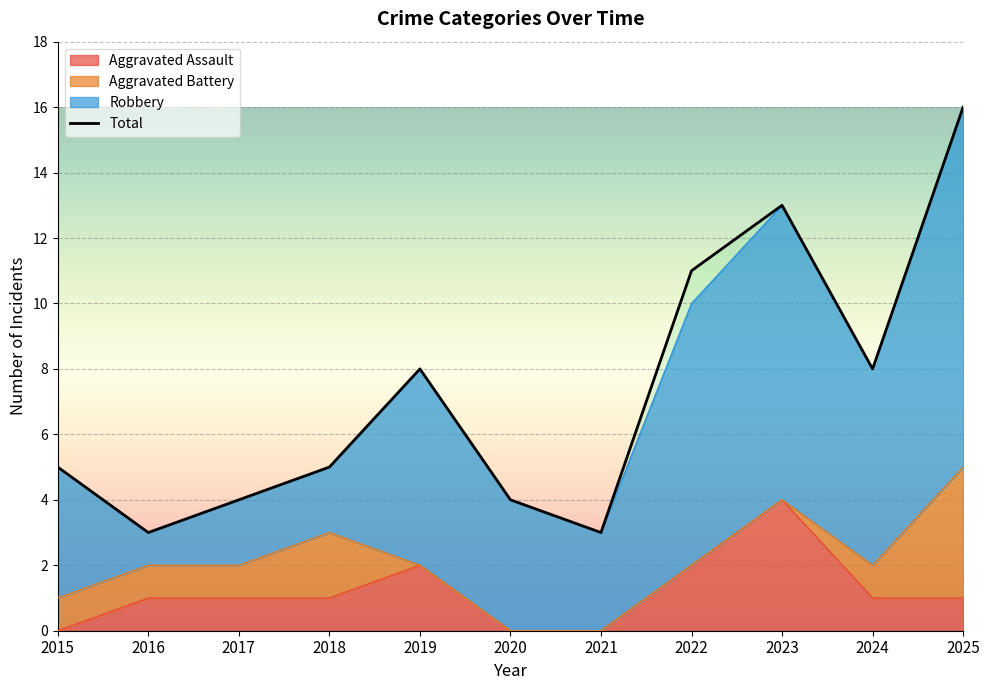

The value at 2023 is 20. True or false?

False